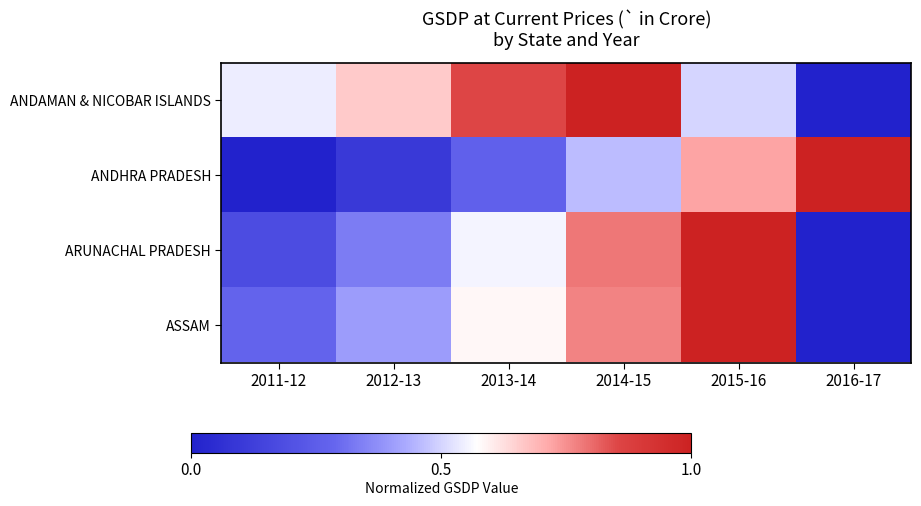

At how many categories does at least one series exceed 0?

6